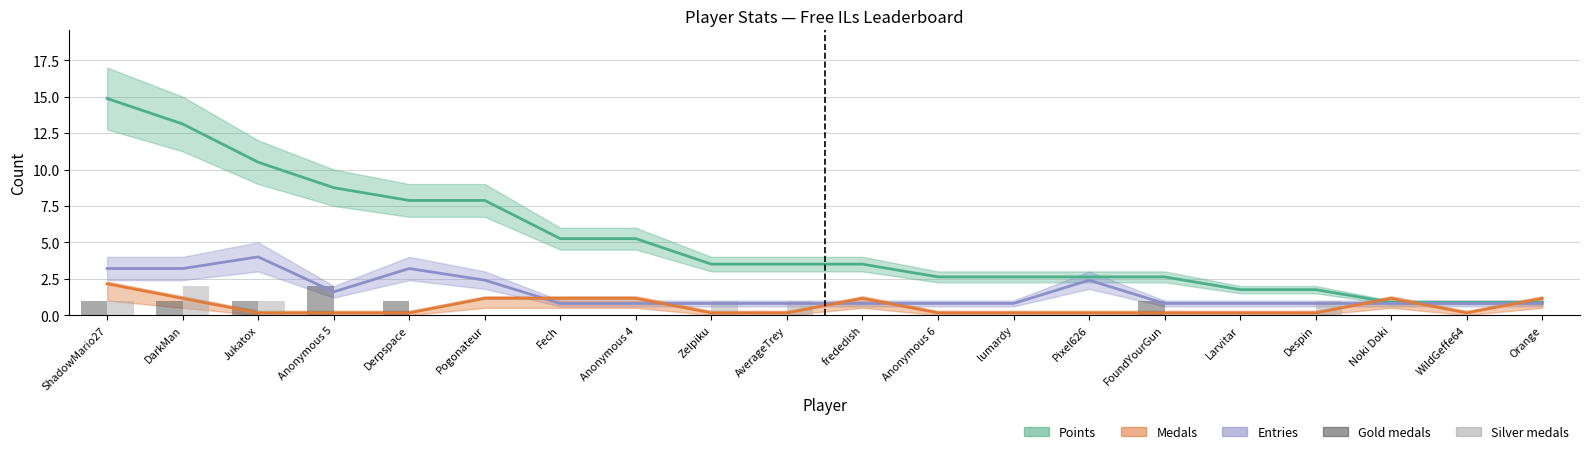

The Entries series shows 1.1 at Derpspace. True or false?

False